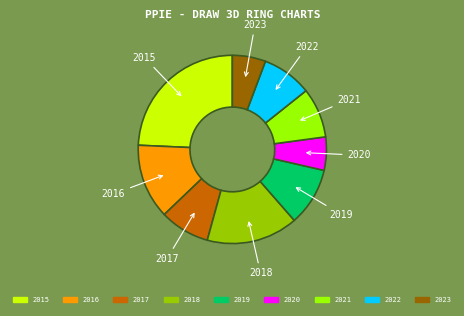

Do 2015 and 2022 together represent more than half of the pie?

No